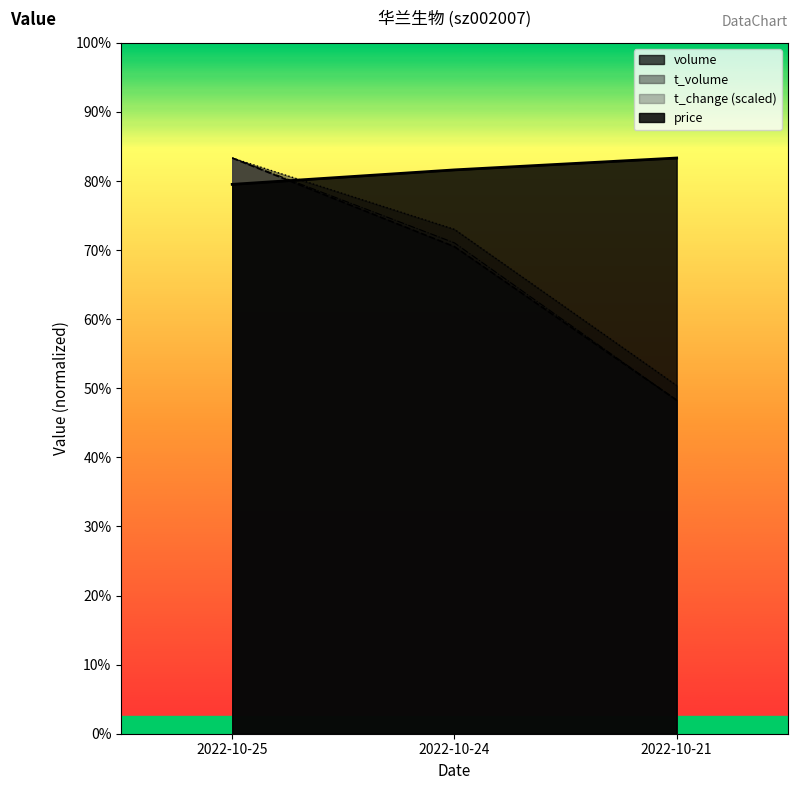

Which label corresponds to the largest value in the chart?

2022-10-21